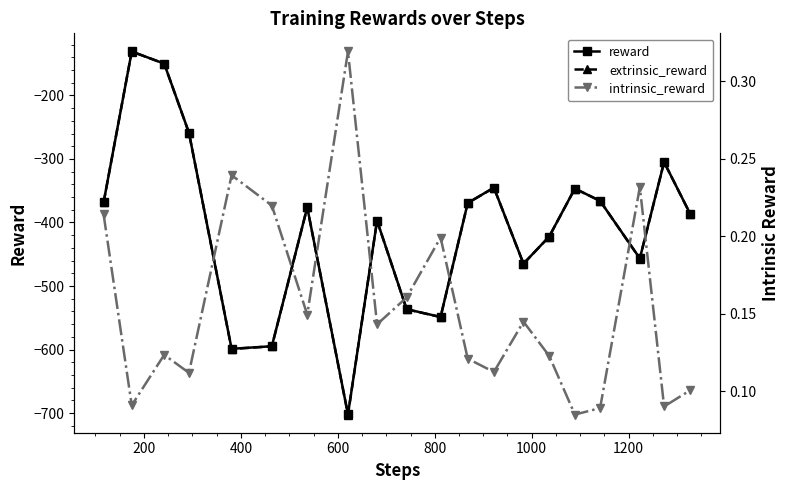

True or false: extrinsic_reward and intrinsic_reward cross at least once.

False